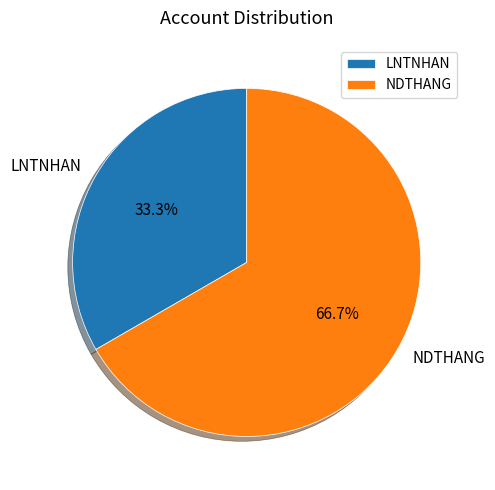

Approximately how many times larger is the value at LNTNHAN compared to NDTHANG?

0.5